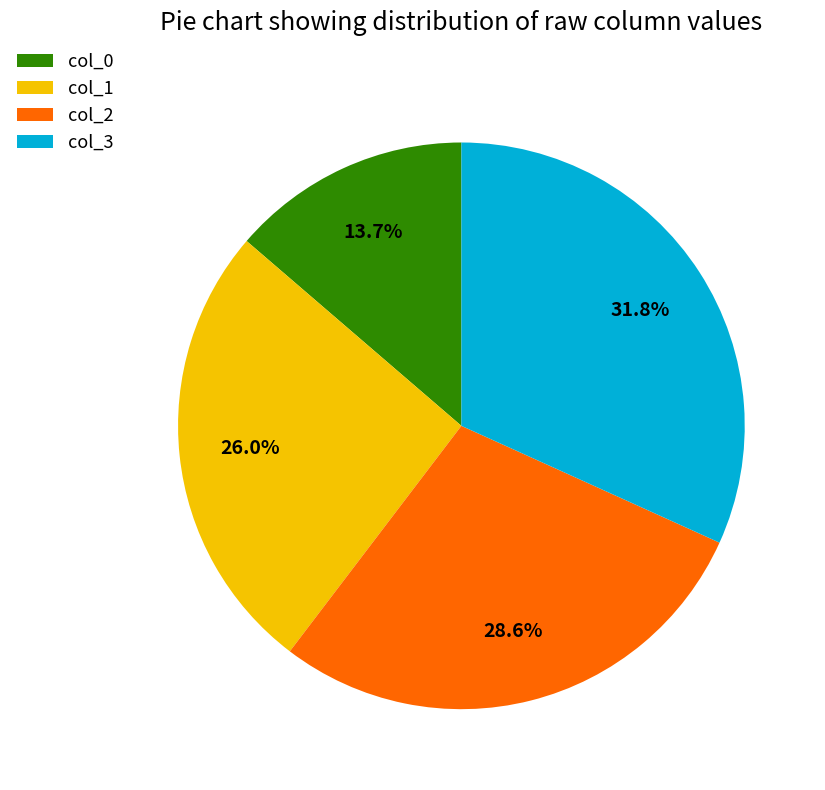

What is the total percentage of col_1 and col_3?

57.7%